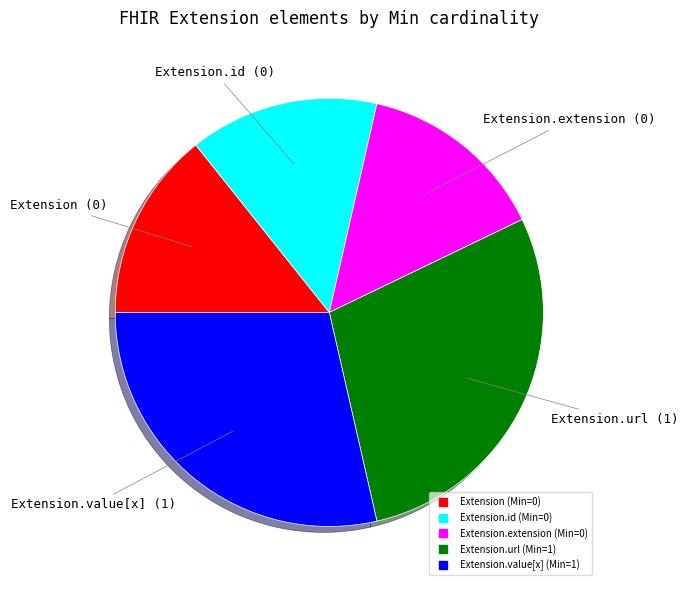

Does any single category account for the majority?

No